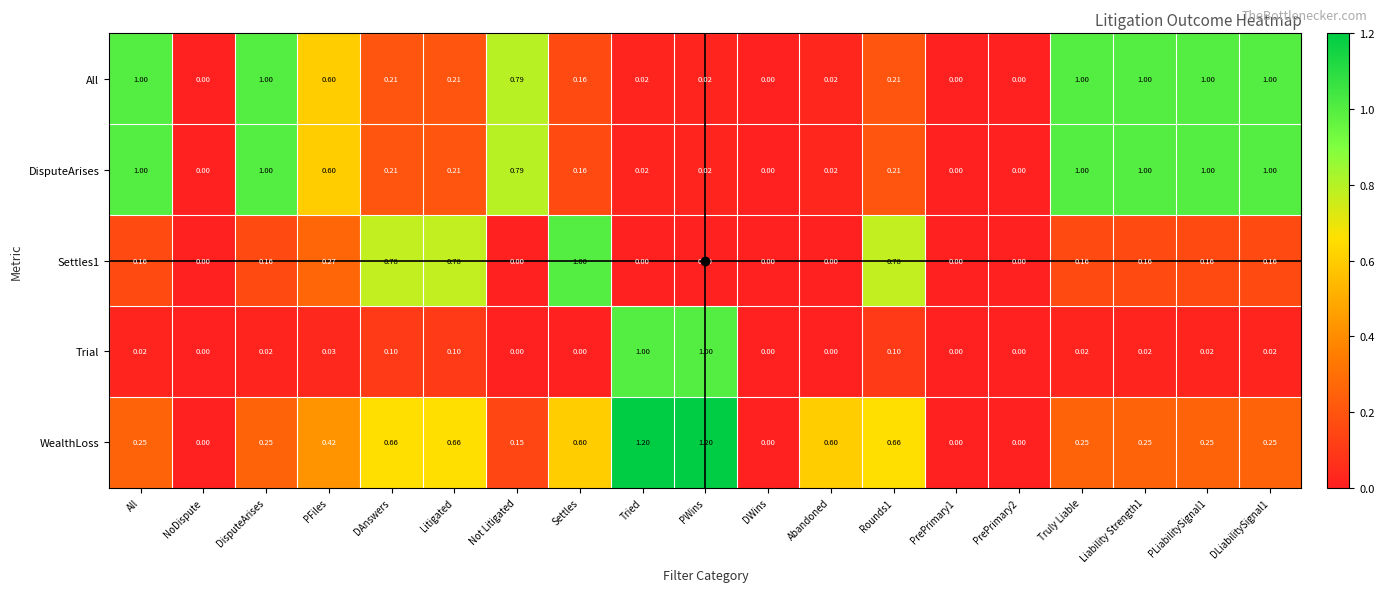

Is the value of Trial at DWins greater than the value of DisputeArises at Litigated?

No